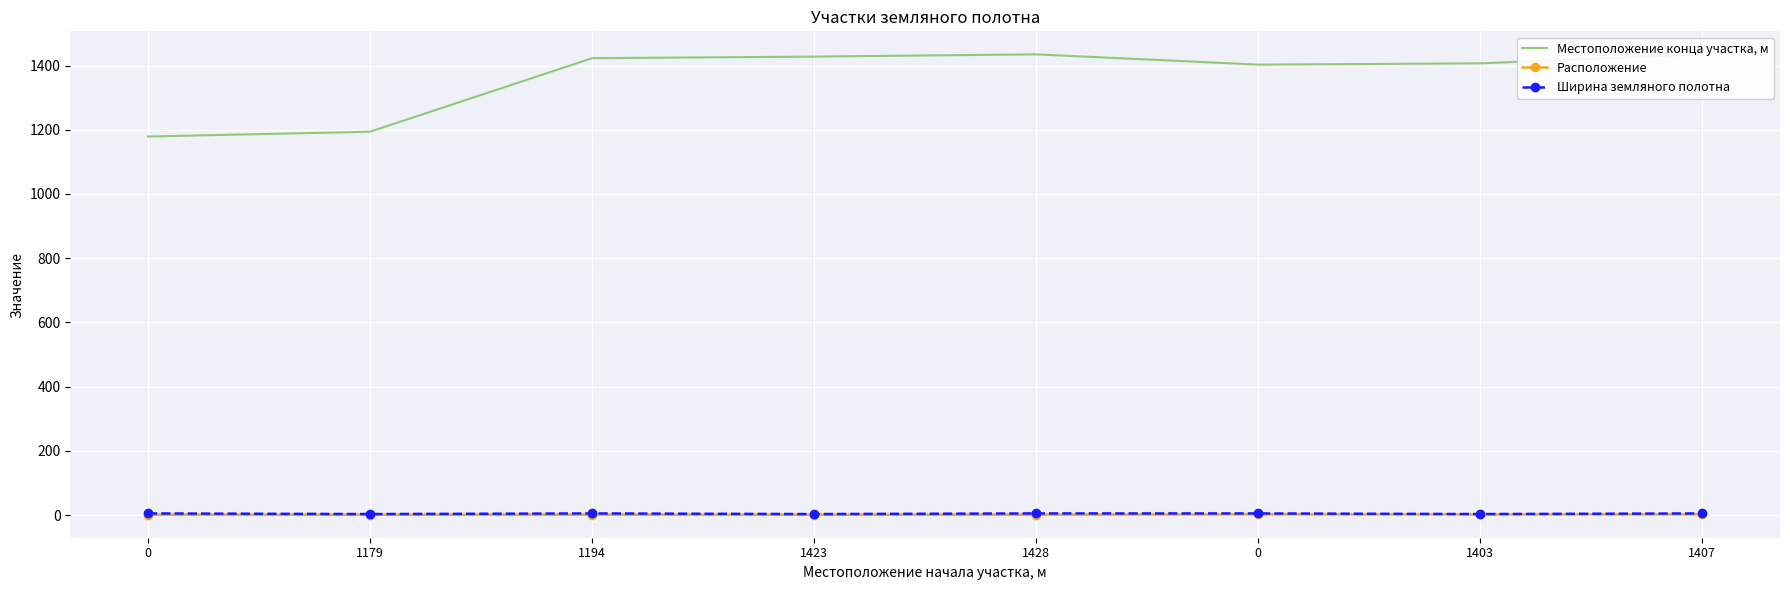

Where is the first local maximum for Ширина земляного полотна?

1194